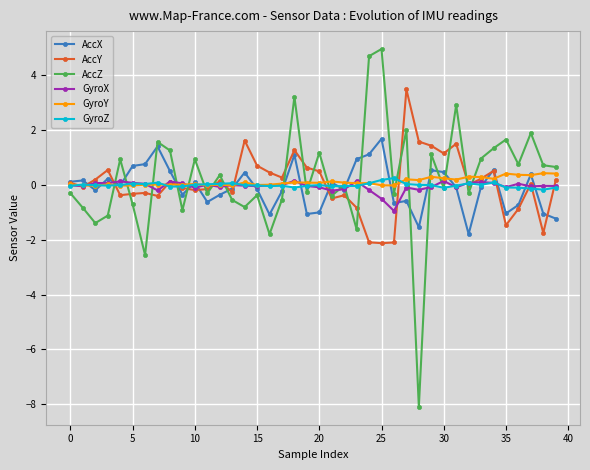

True or false: GyroX has more than 1 interior local peaks.

True